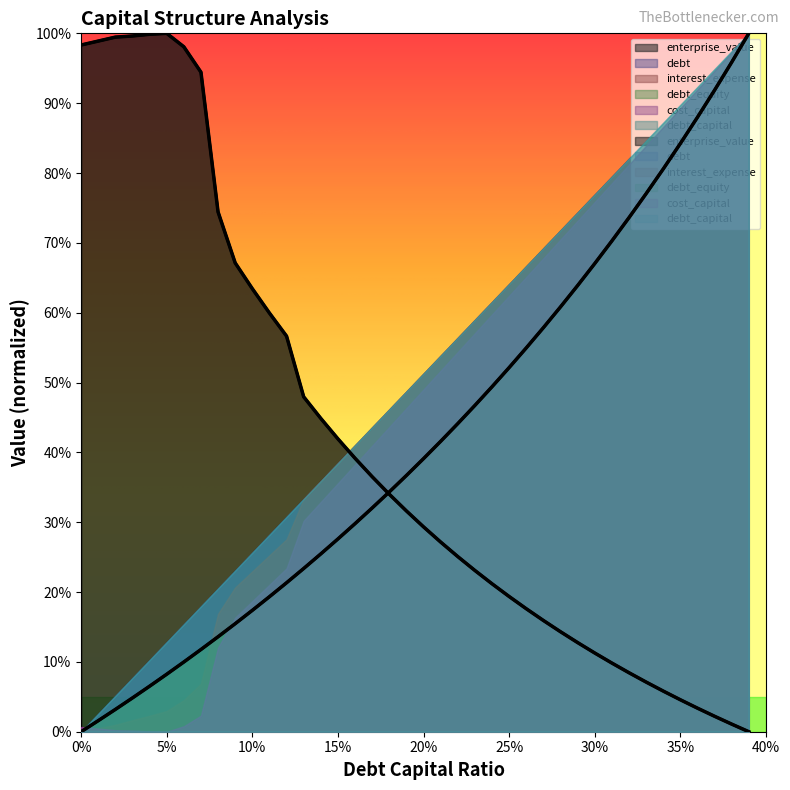

Which series has the largest range (max minus min)?

debt_capital